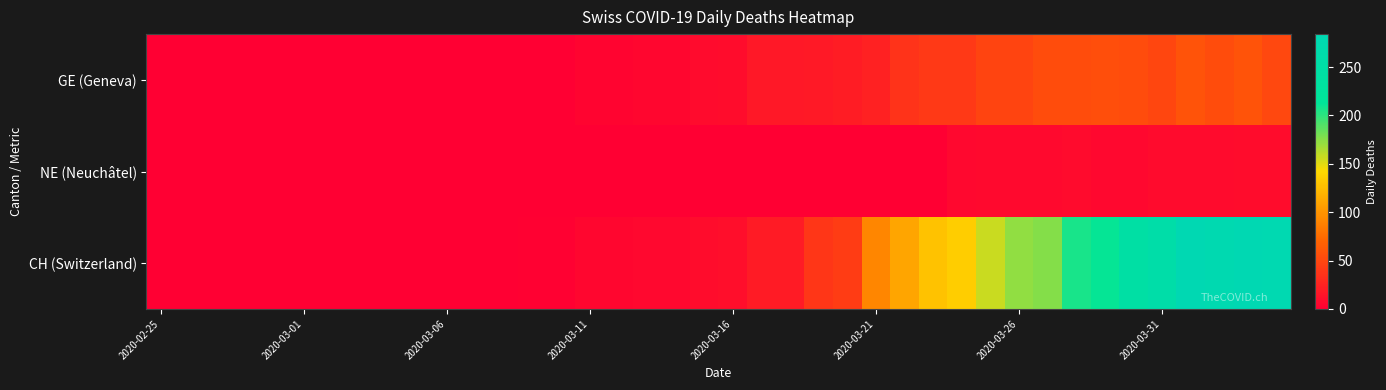

At how many categories does at least one series exceed 30?

17